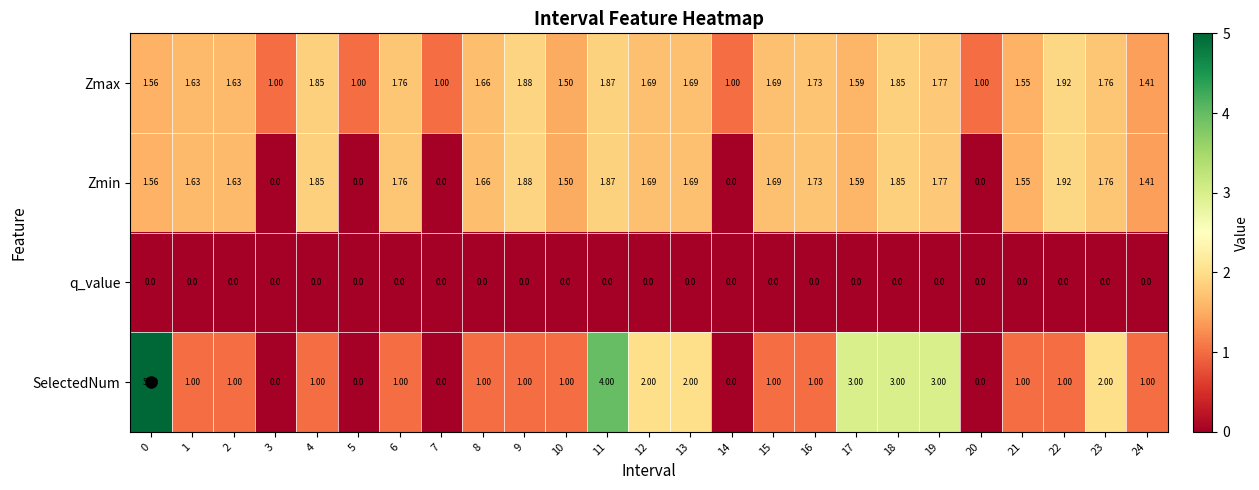

Is the value of q_value at 22 greater than the value of Zmin at 18?

No